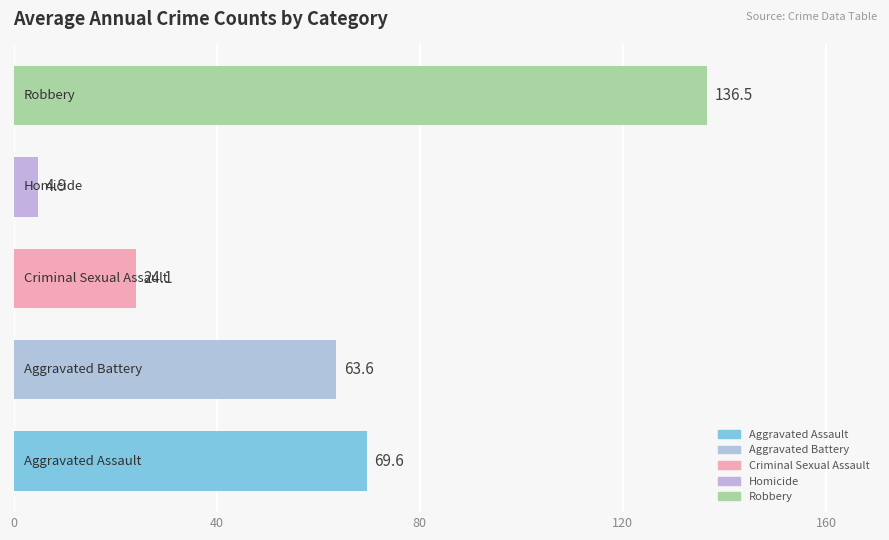

What is the sum of all values?

298.7